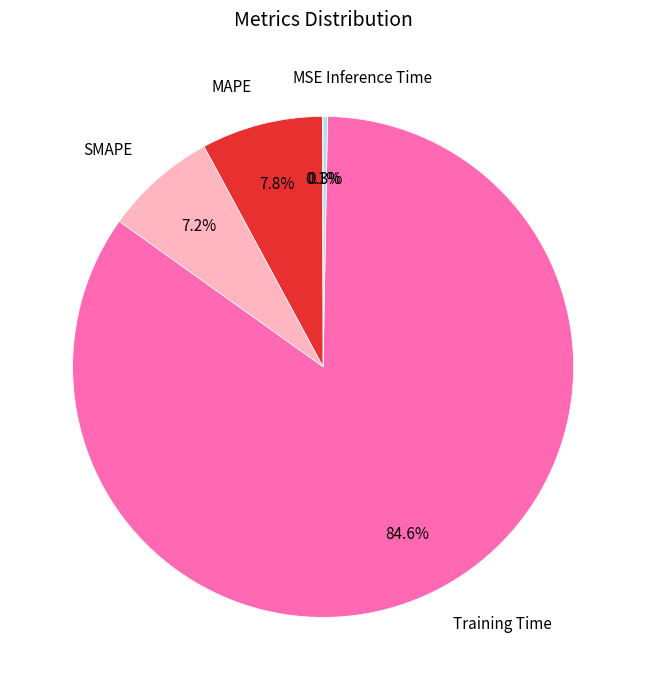

Which has a higher value, Inference Time or SMAPE?

SMAPE